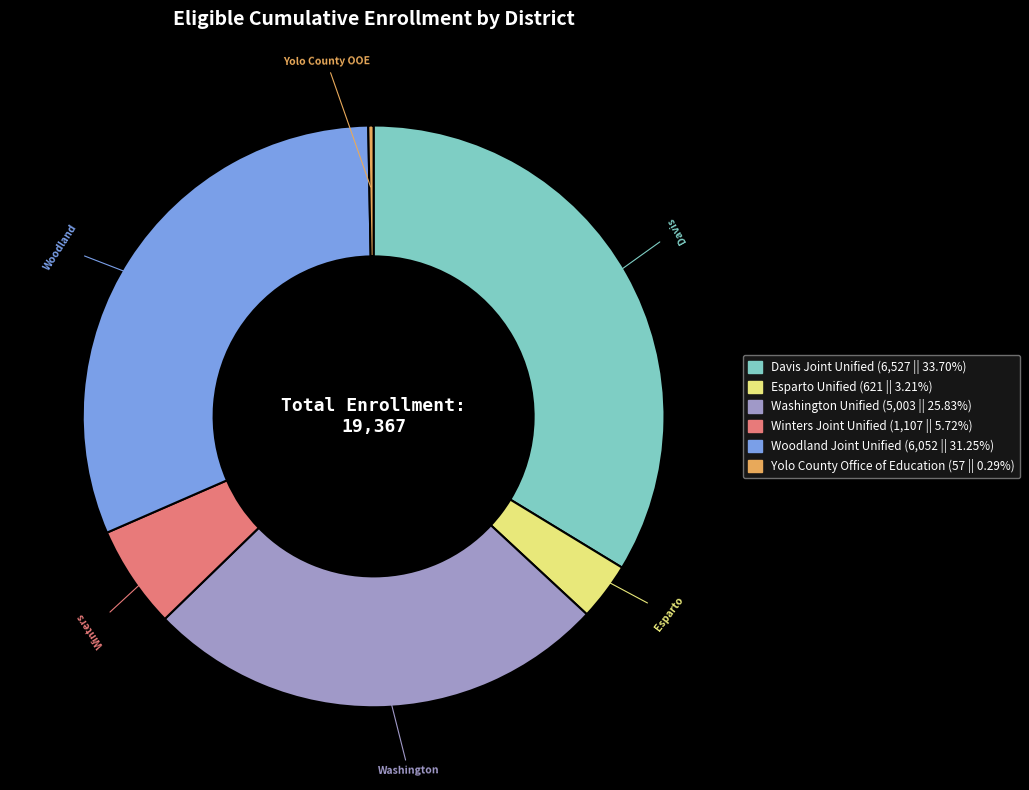

Which slice is the smallest?

Yolo County Office of Education